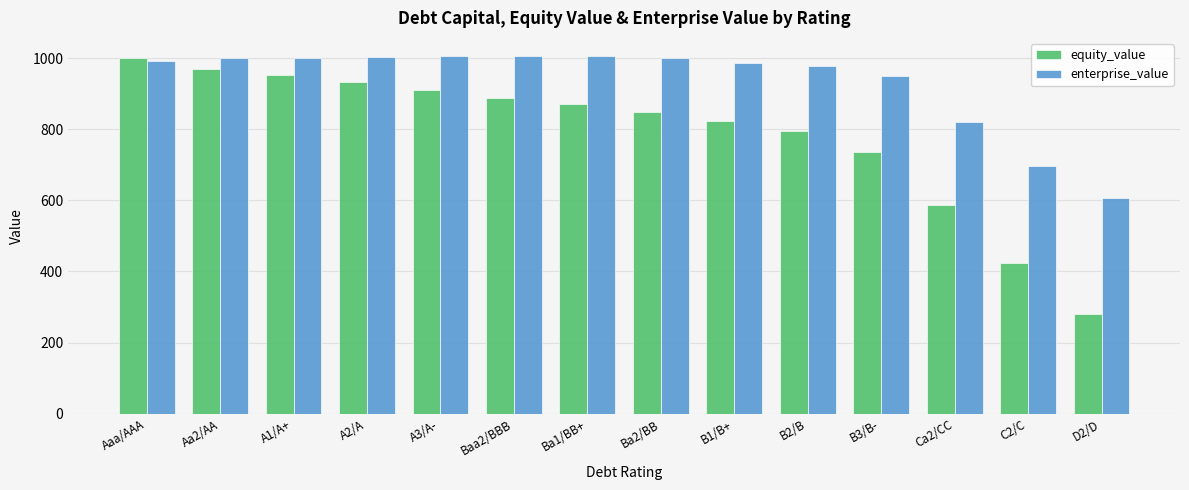

What is the spread (max minus min) of values at B1/B+?

162.6